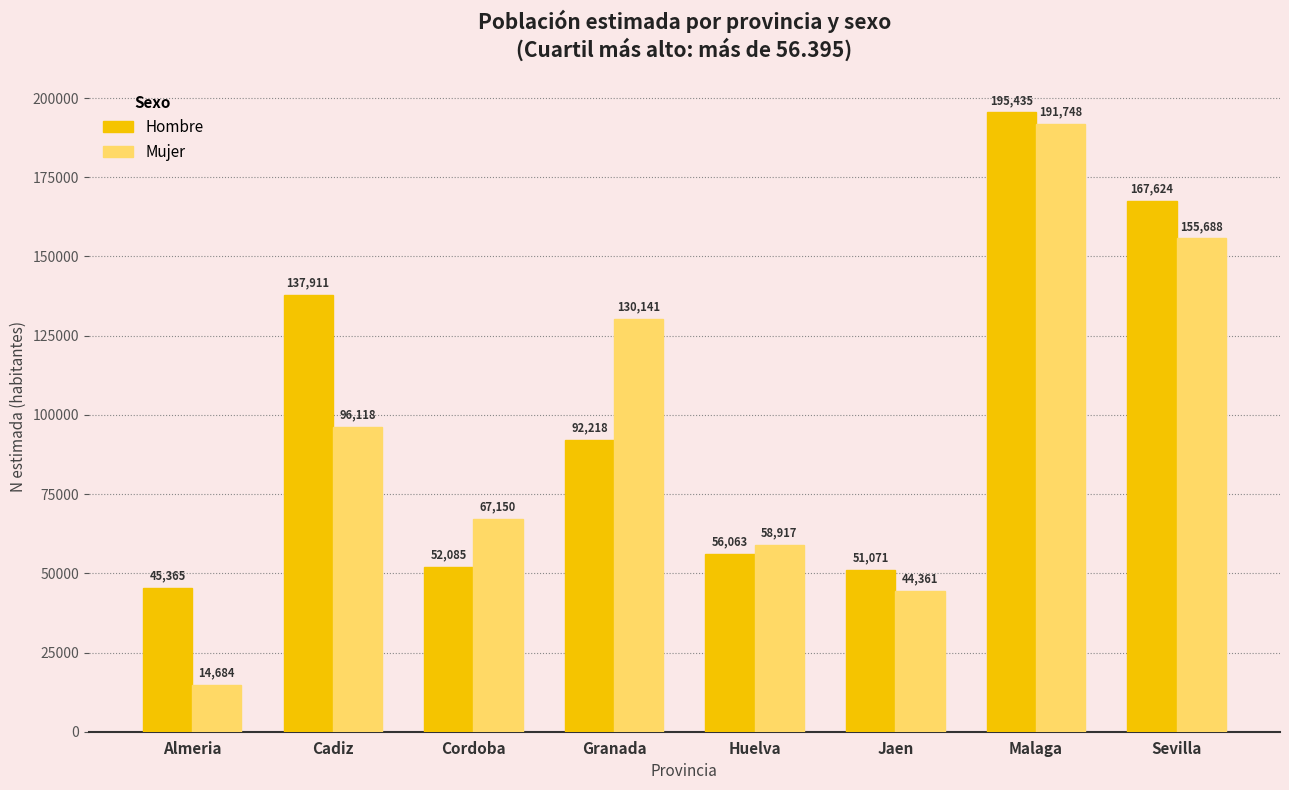

The value of Mujer at Sevilla is 155688. True or false?

True